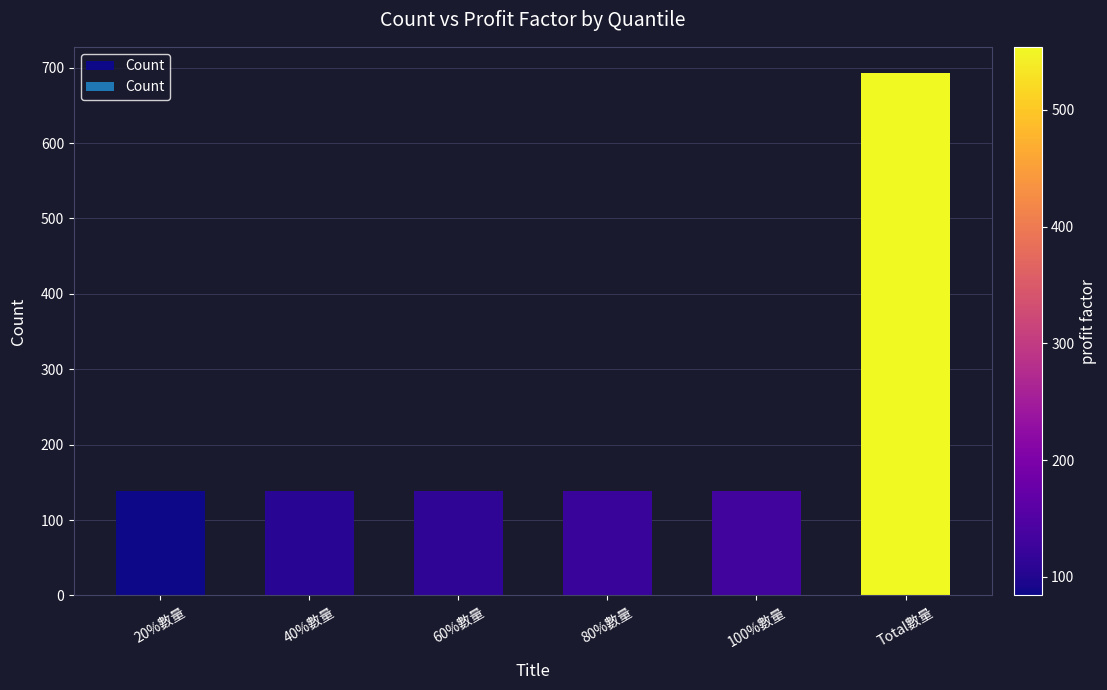

The chart shows a value of 139 at 20%數量. True or false?

True